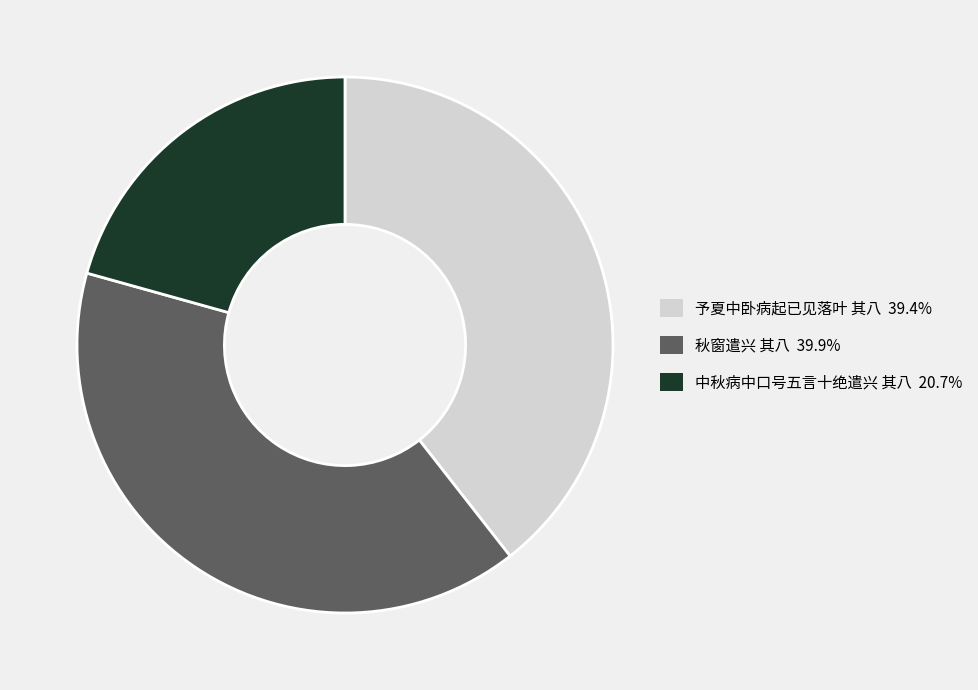

Does any single category account for the majority?

No